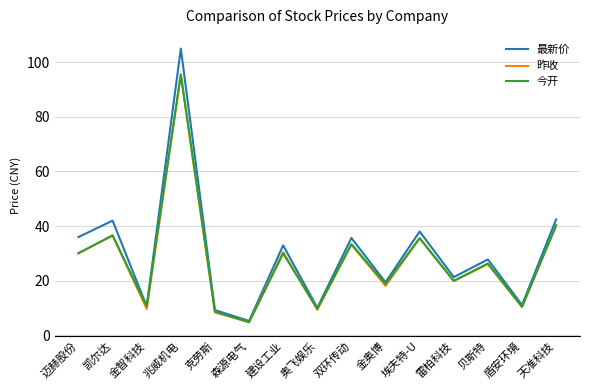

In 今开, how many points are lower than both neighbors (excluding endpoints)?

6